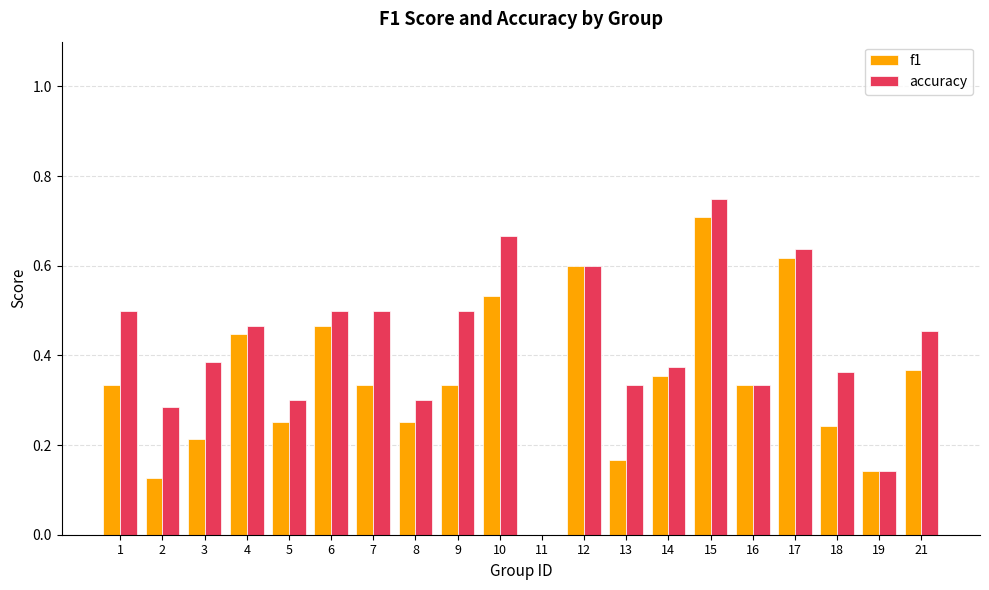

At which category is the sum across all series the highest?

15